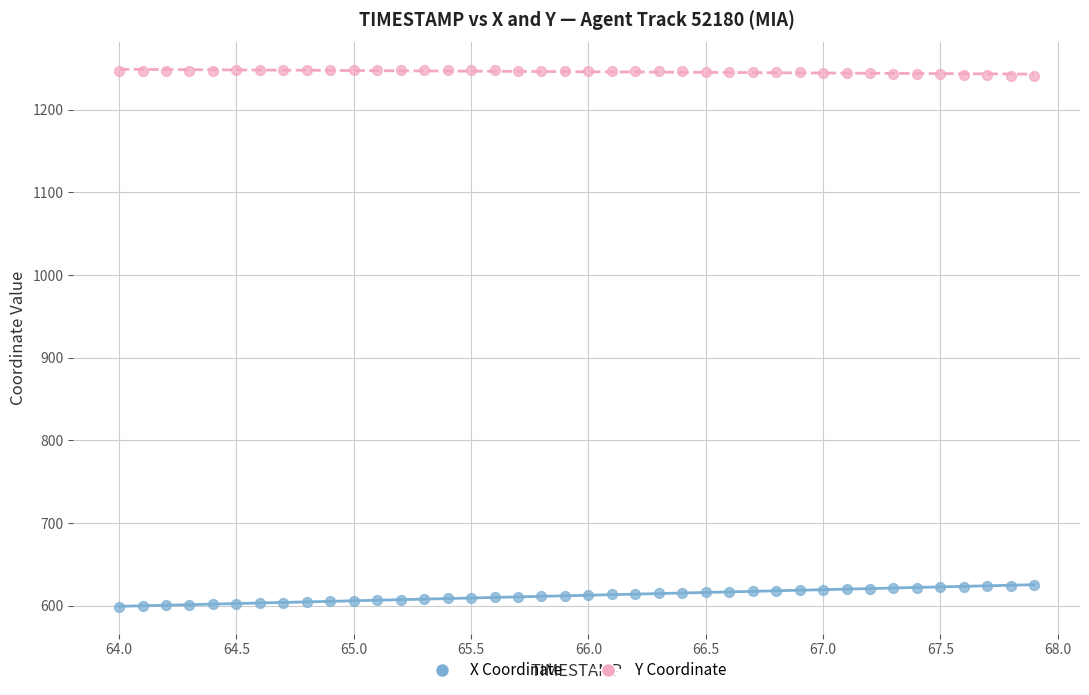

Which series reaches the maximum Y coordinate?

Y Coordinate